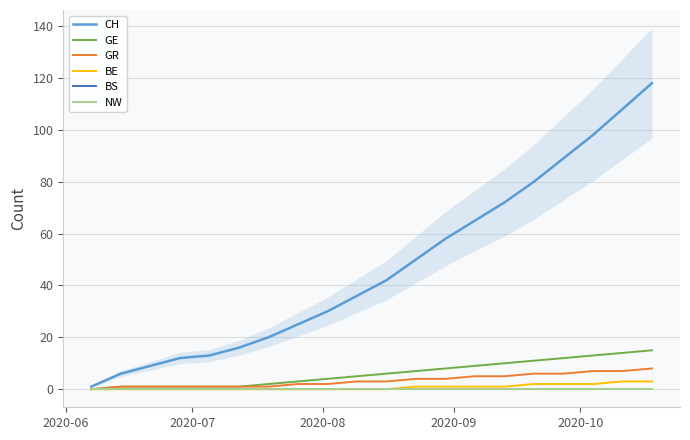

Reading right to left, list all the values displayed in this chart.

CH: 118	108	98	89	80	72	65	58	50	42	36	30	25	20	16	13	12	9	6	1
GE: 15	14	13	12	11	10	9	8	7	6	5	4	3	2	1	1	1	1	1	0
GR: 8	7	7	6	6	5	5	4	4	3	3	2	2	1	1	1	1	1	1	0
BE: 3	3	2	2	2	1	1	1	1	0	0	0	0	0	0	0	0	0	0	0
BS: 0	0	0	0	0	0	0	0	0	0	0	0	0	0	0	0	0	0	0	0
NW: 0	0	0	0	0	0	0	0	0	0	0	0	0	0	0	0	0	0	0	0